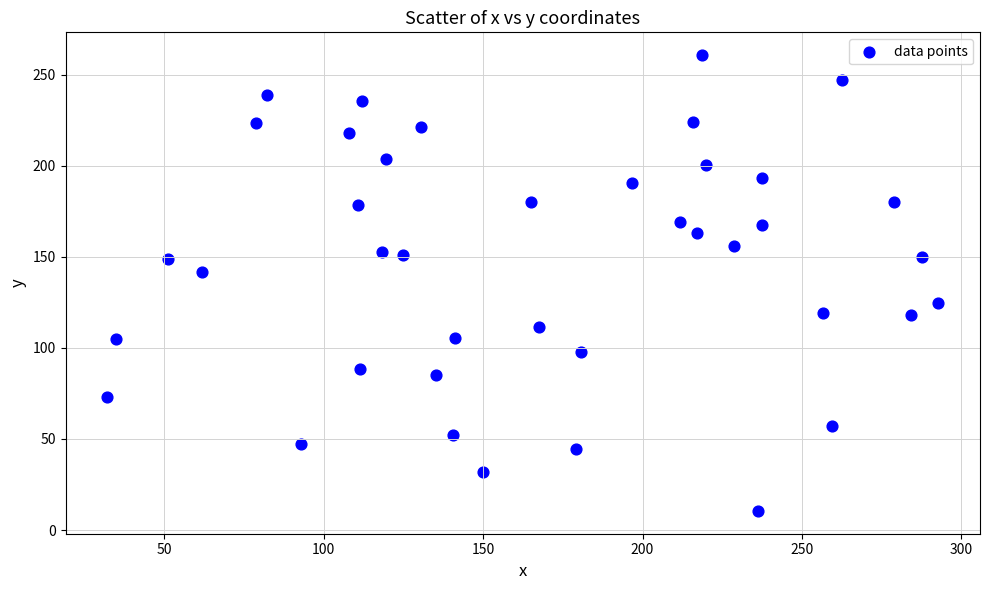

What is the range of Y values (max minus min)?

250.2